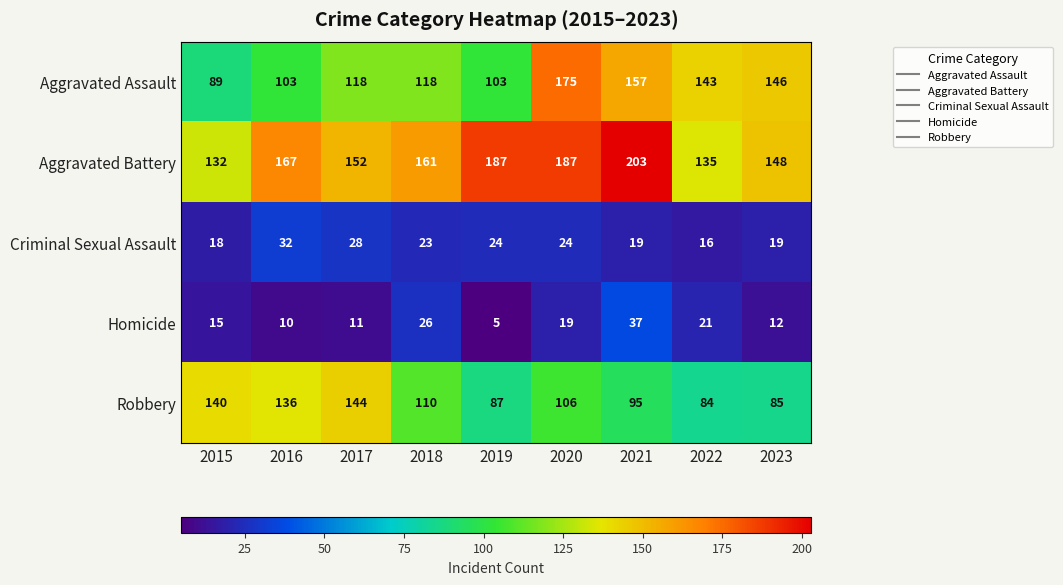

What is the sum of the Aggravated Battery values at 2020 and 2019?

374